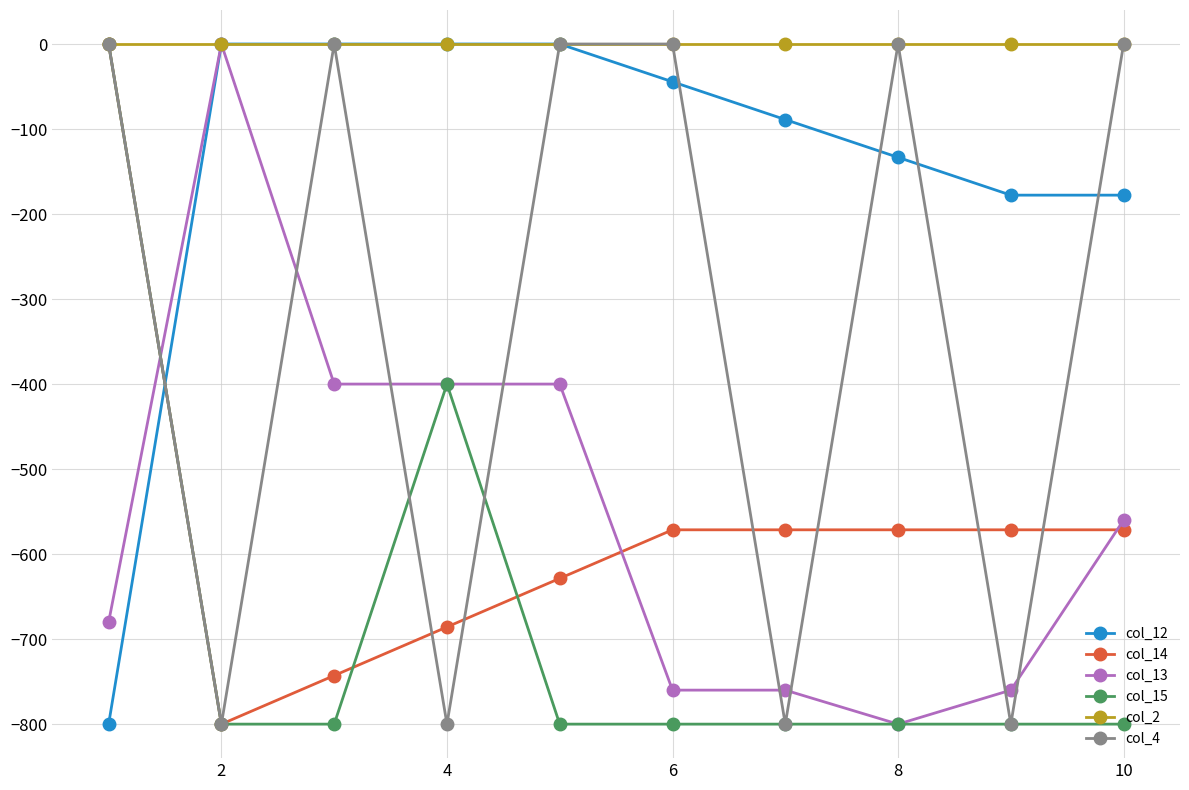

What is the value of the col_15 point at the 6th from the left?

-800.0